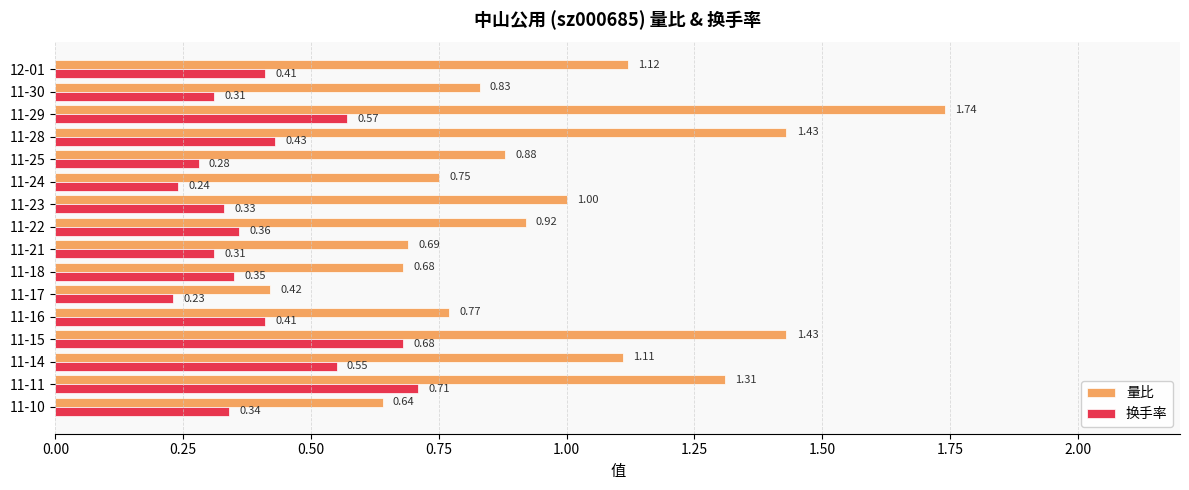

Rank the series at 11-15 from lowest to highest value.

换手率, 量比